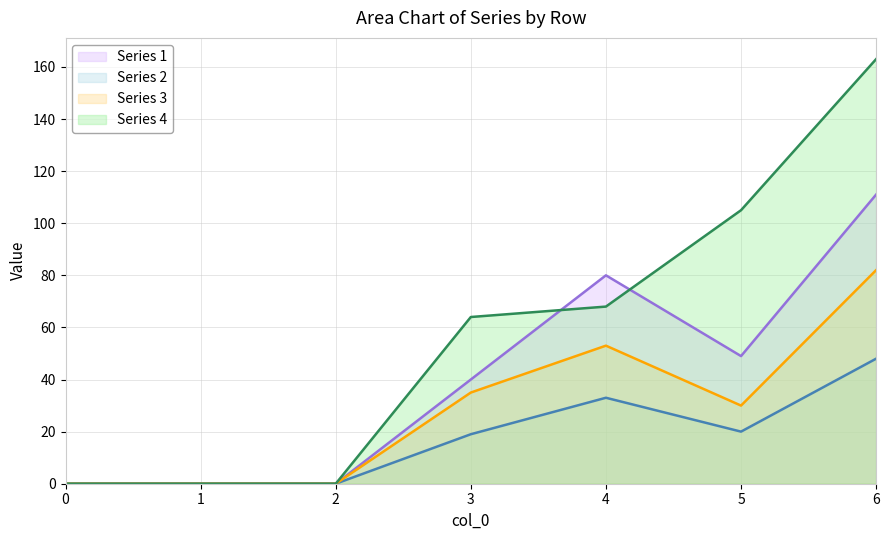

How many lines are shown in the chart?

4